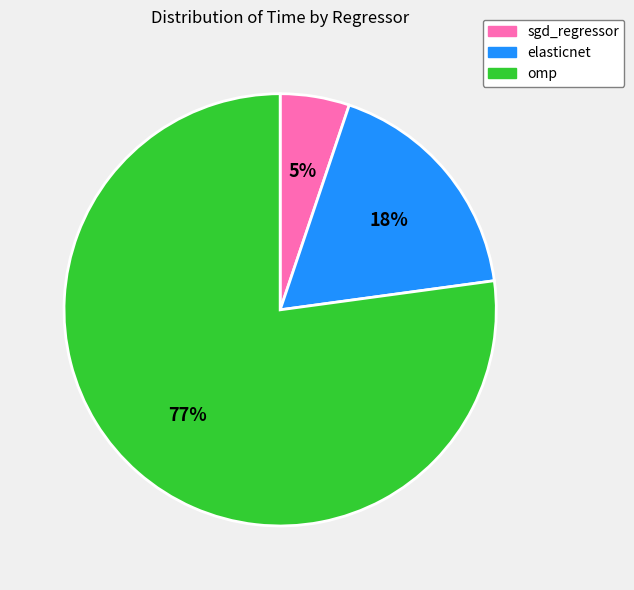

True or false: sgd_regressor accounts for 15% of the total.

False